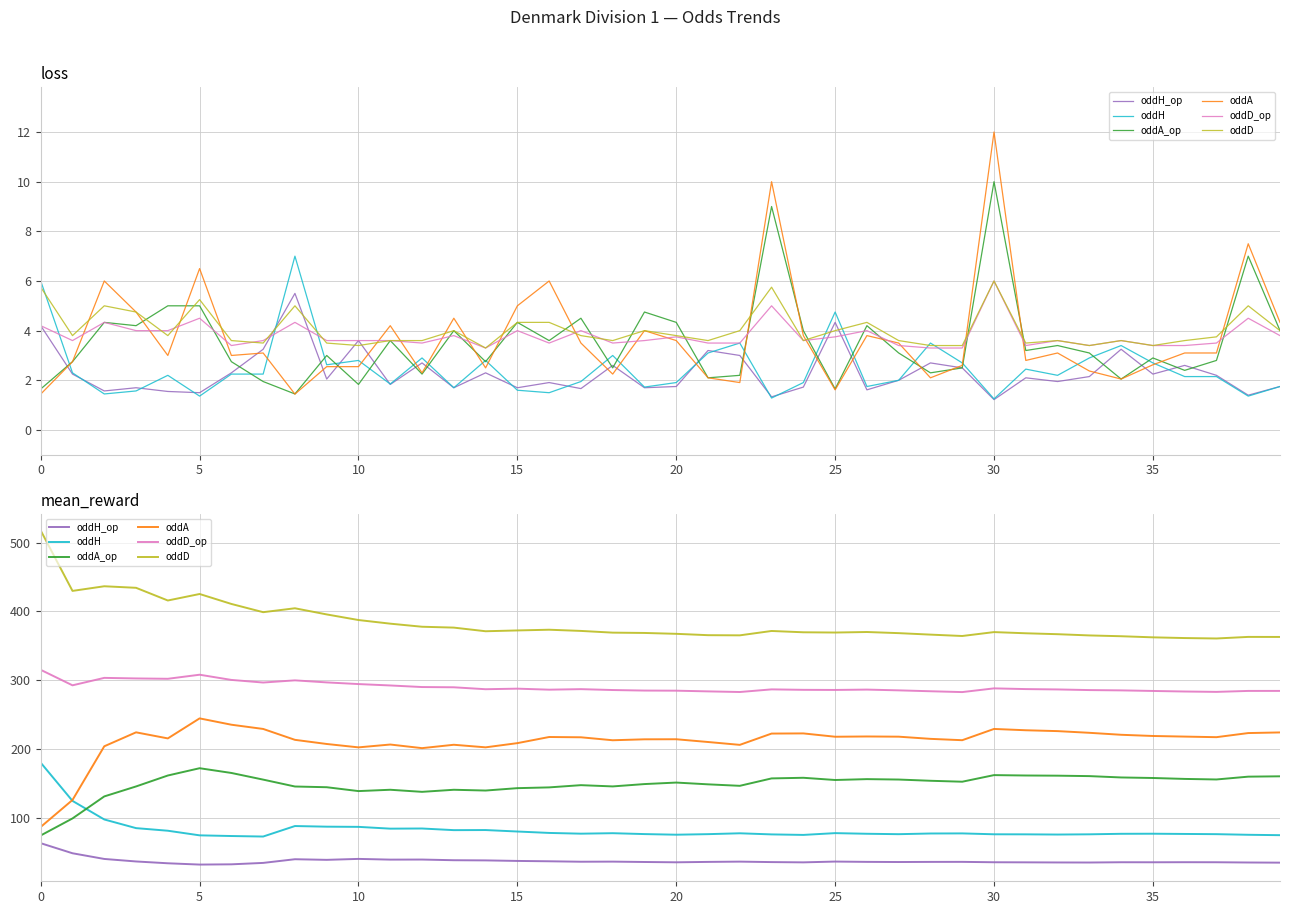

In oddA_op, how many points are lower than both neighbors (excluding endpoints)?

8